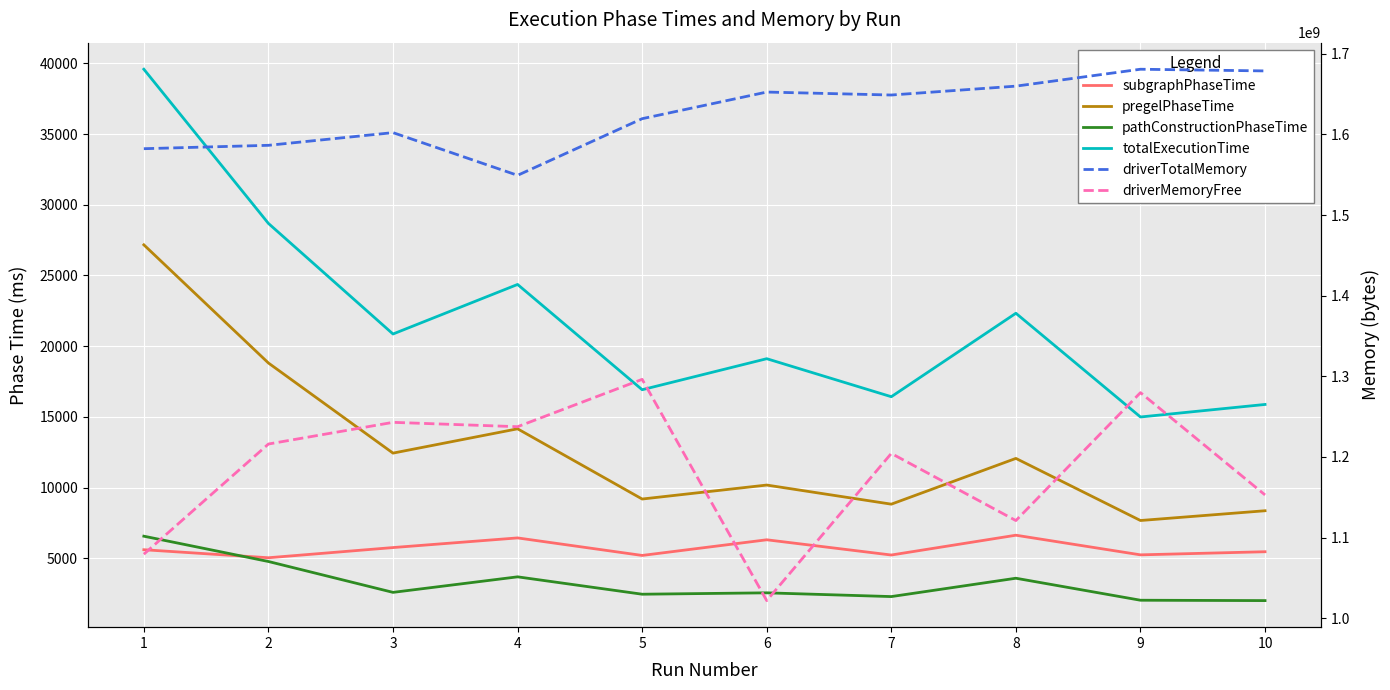

Which series has the largest range (max minus min)?

driverMemoryFree